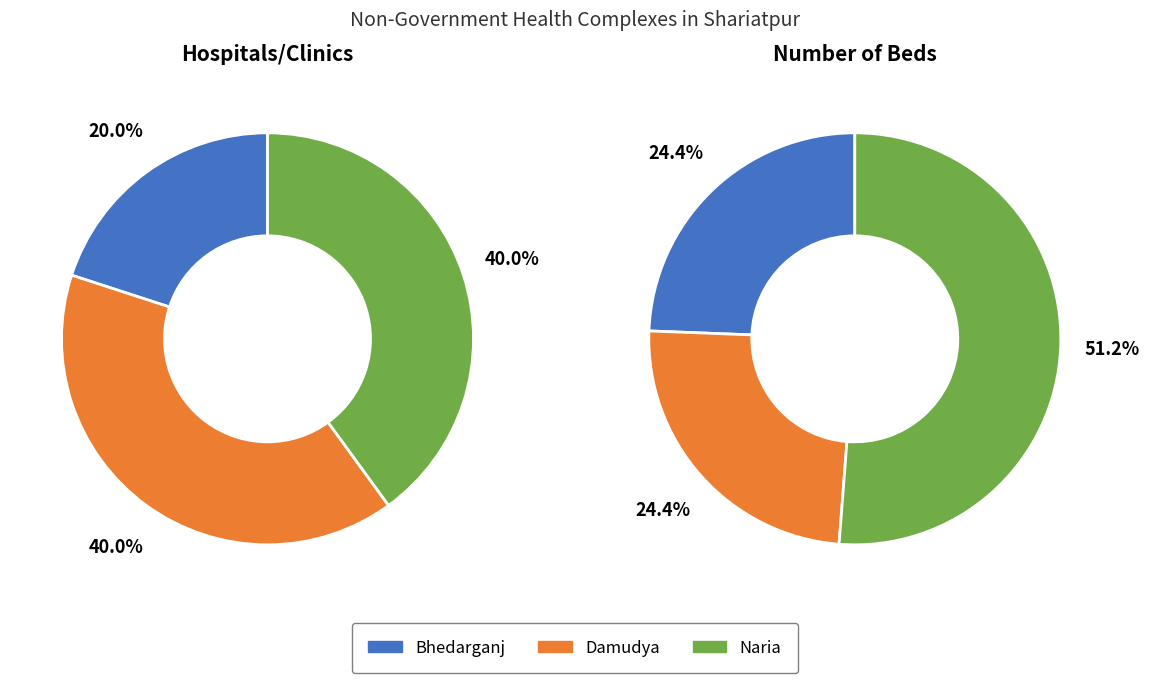

What portion of the pie excludes Shariatpur Sadar?

100.0%